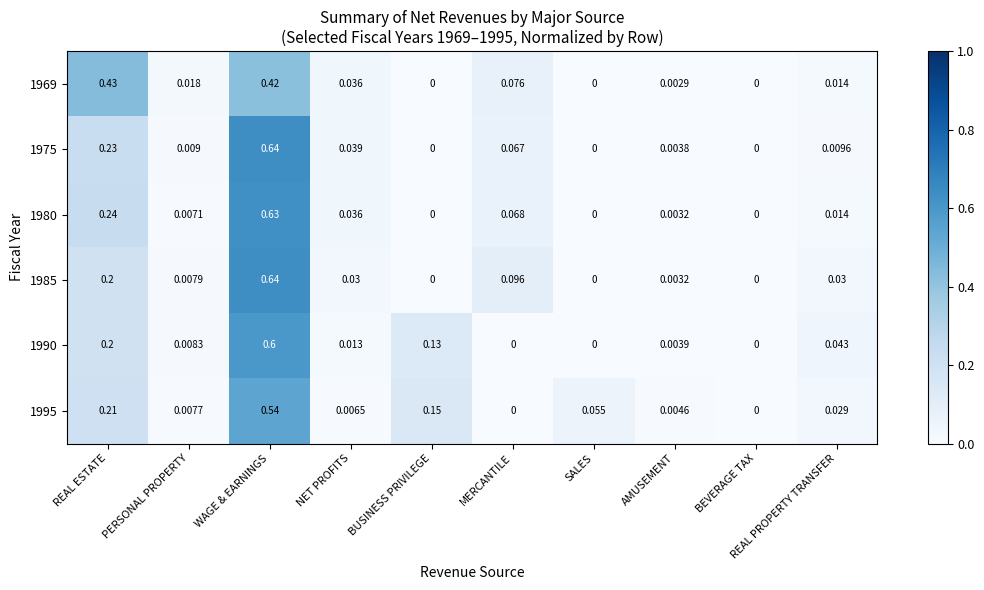

At which category is the sum across all series the highest?

WAGE & EARNINGS